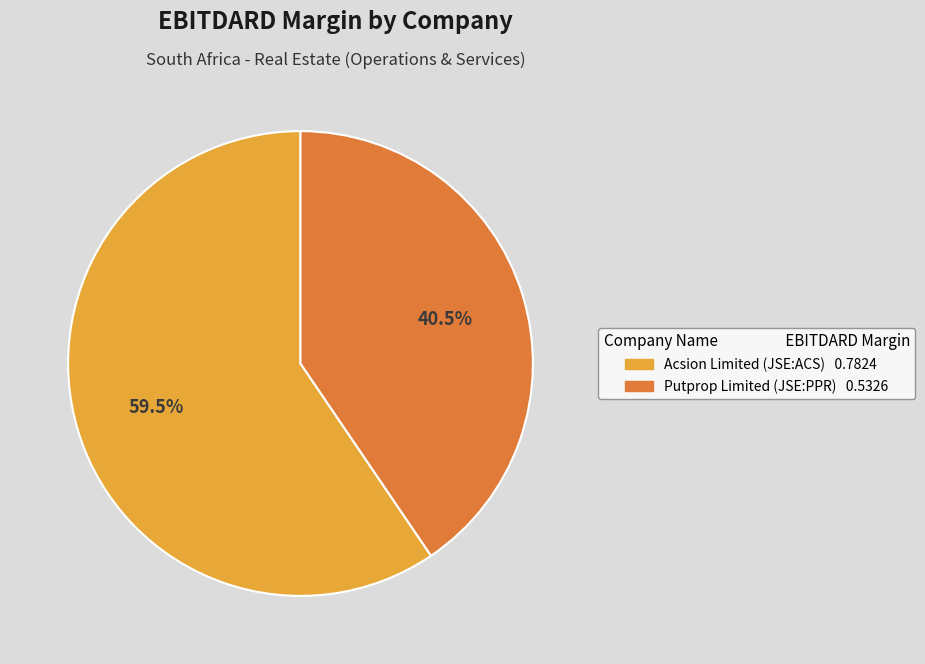

Between Putprop Limited (JSE:PPR) and Acsion Limited (JSE:ACS), which is larger?

Acsion Limited (JSE:ACS)